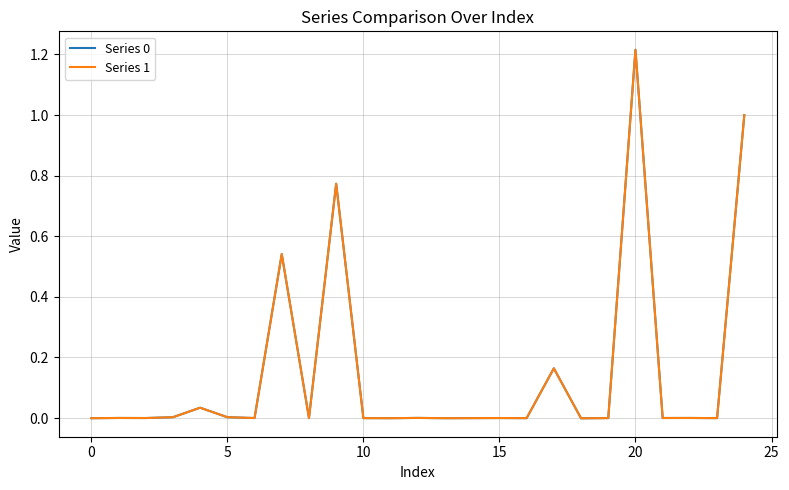

Does the chart display data point markers on the line(s)?

No